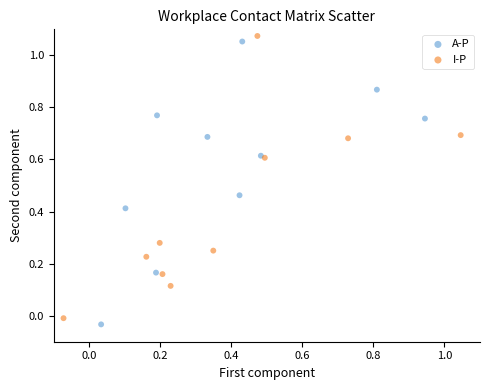

Which series reaches the maximum Y coordinate?

I-P